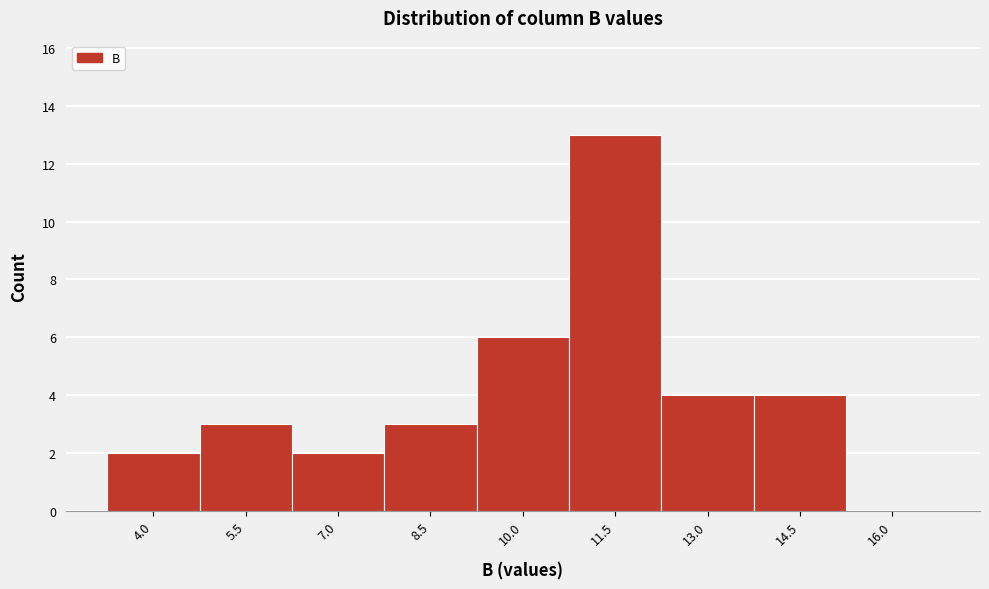

Reading right to left, what are all the values shown in this chart?

16.0=0	14.5=4	13.0=4	11.5=13	10.0=6	8.5=3	7.0=2	5.5=3	4.0=2